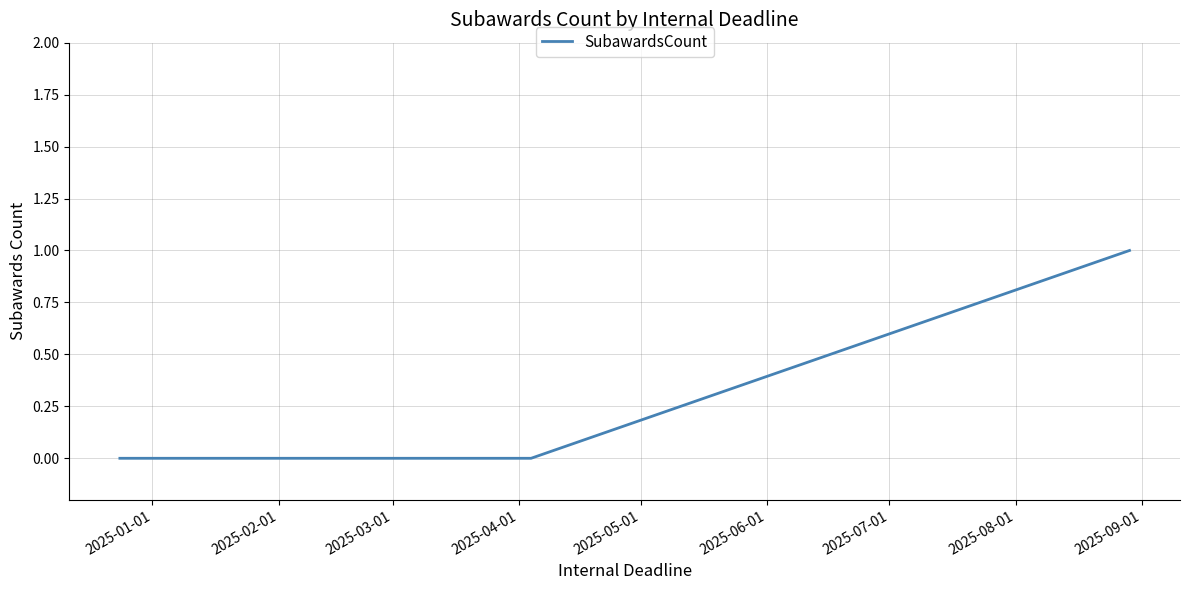

Is this an area chart (filled region under the line)?

No